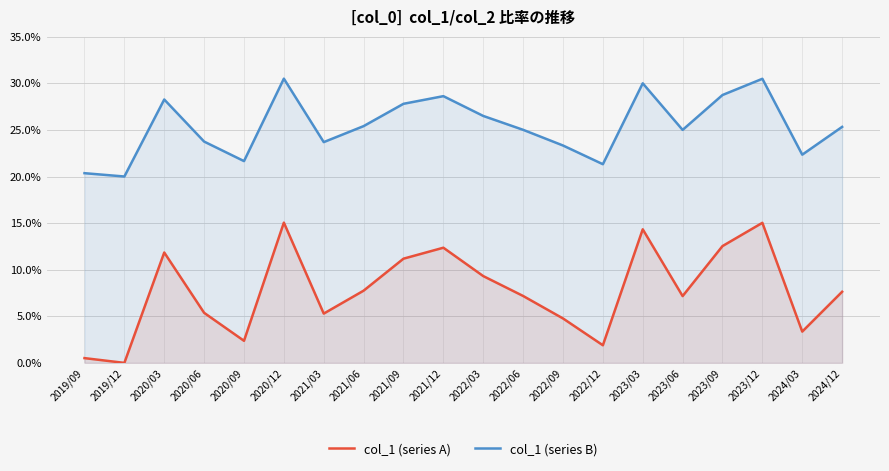

What is the sum of all col_1 (series A) values?

154.9